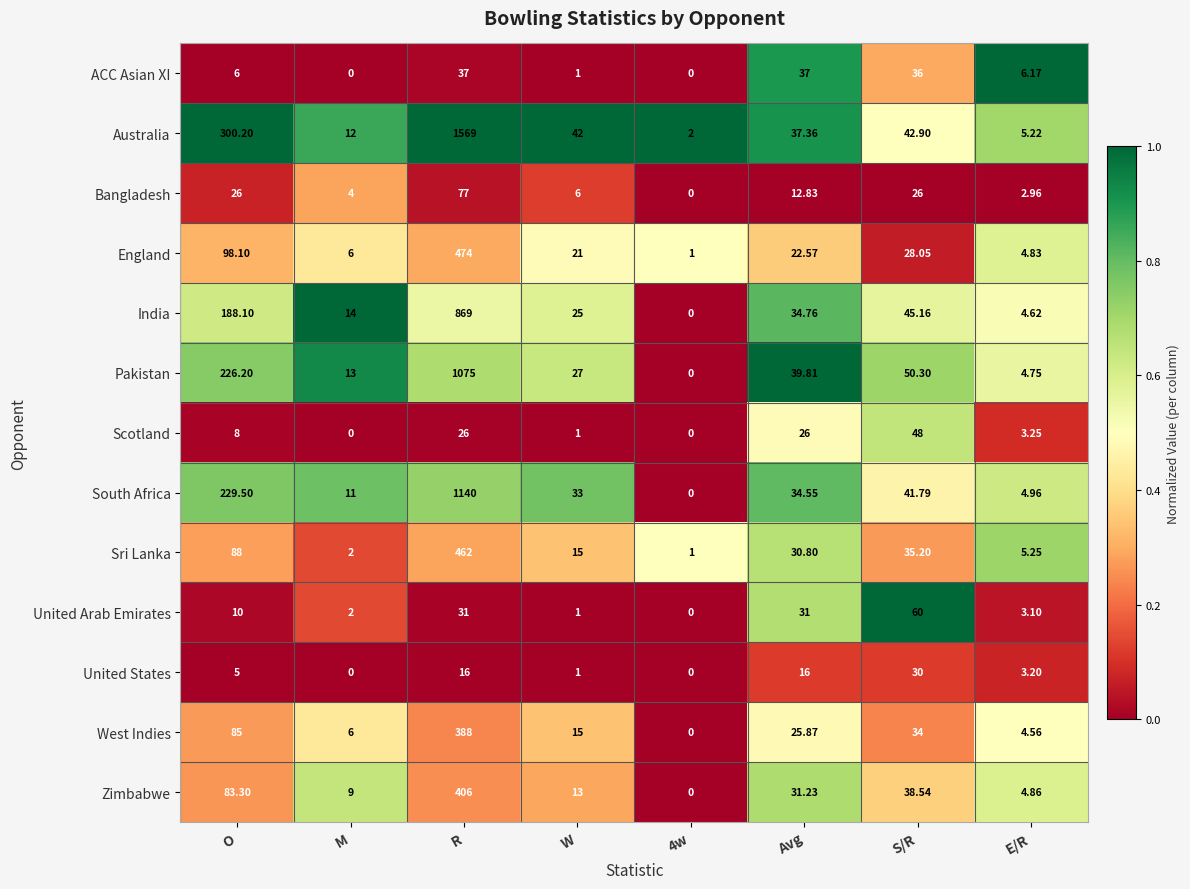

Rank the series at E/R from highest to lowest value.

ACC Asian XI, Sri Lanka, Australia, South Africa, Zimbabwe, England, Pakistan, India, West Indies, Scotland, United States, United Arab Emirates, Bangladesh